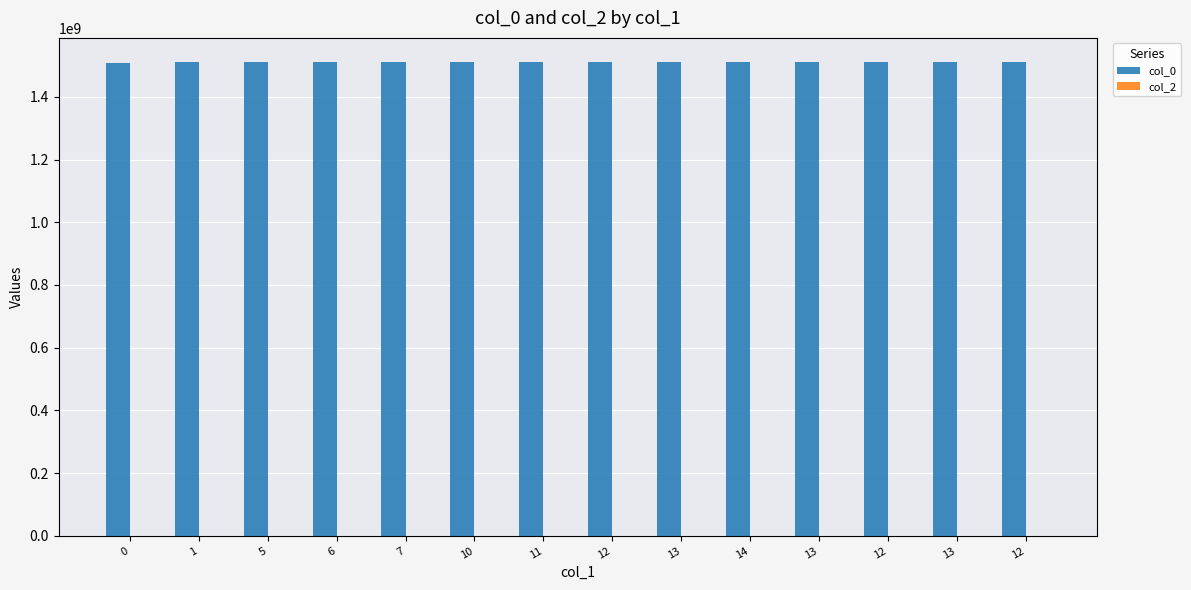

How many bars are there in total?

14